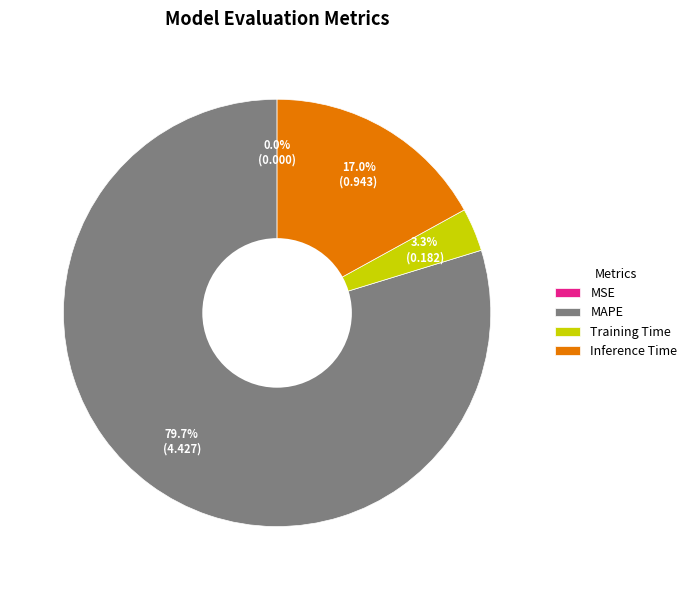

Which category has the biggest portion of the pie?

MAPE